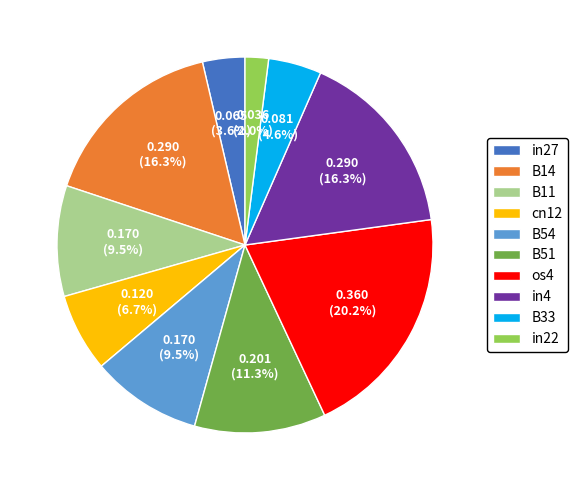

Count the number of slices in the pie.

10